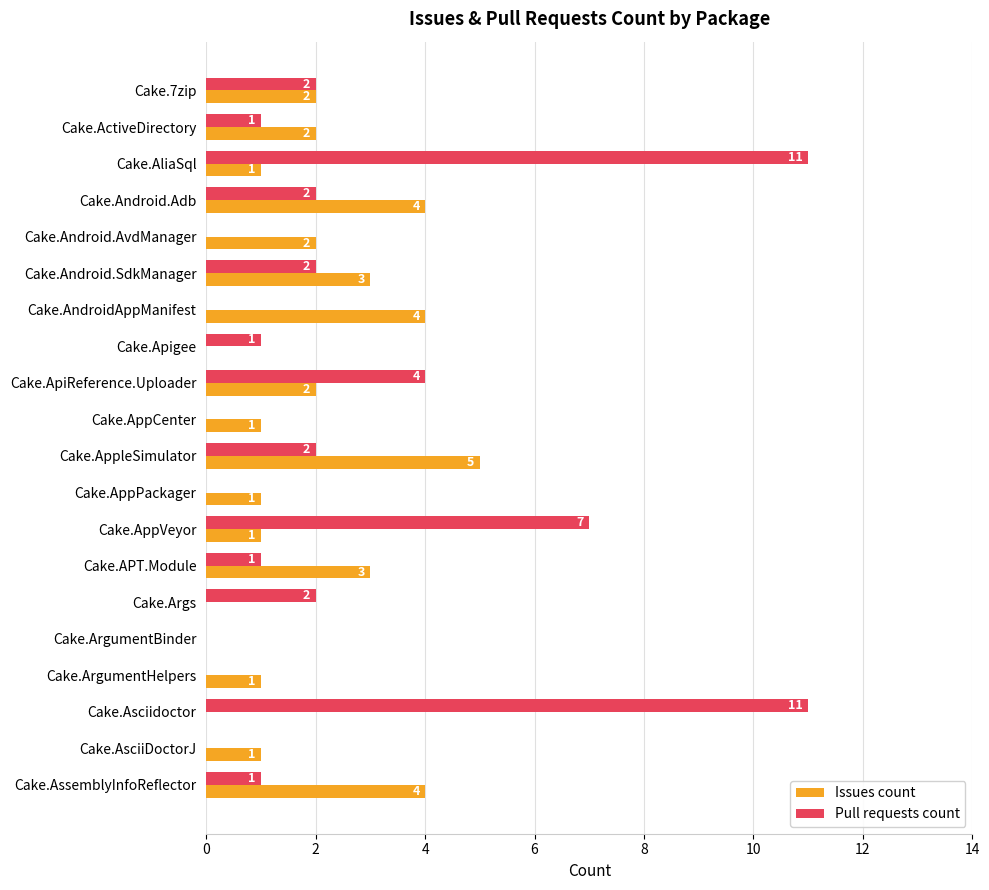

Which series has the largest total across all categories?

Pull requests count